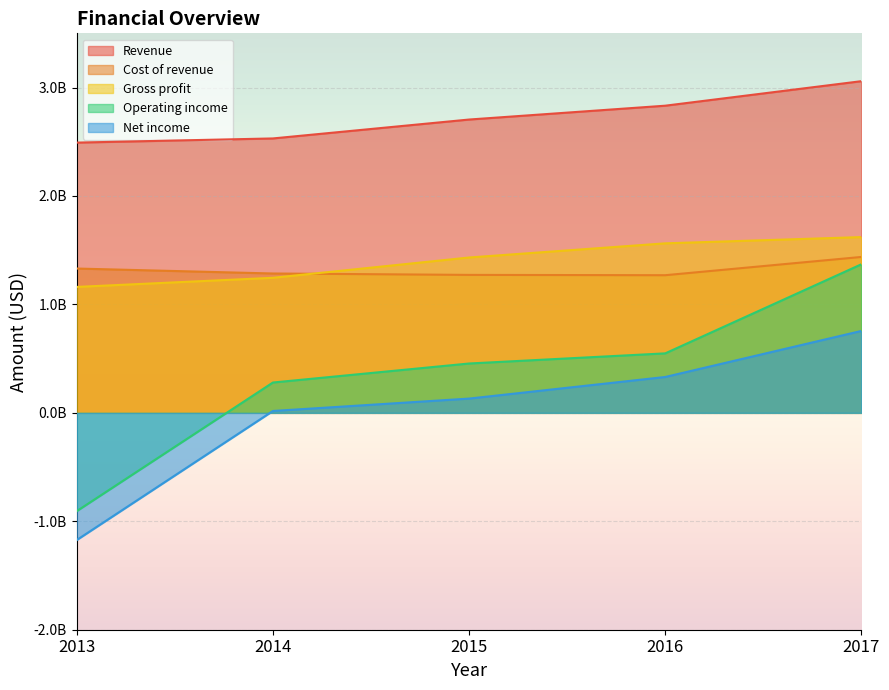

What is the value of the Net income point at the 2nd from the left?

17300000